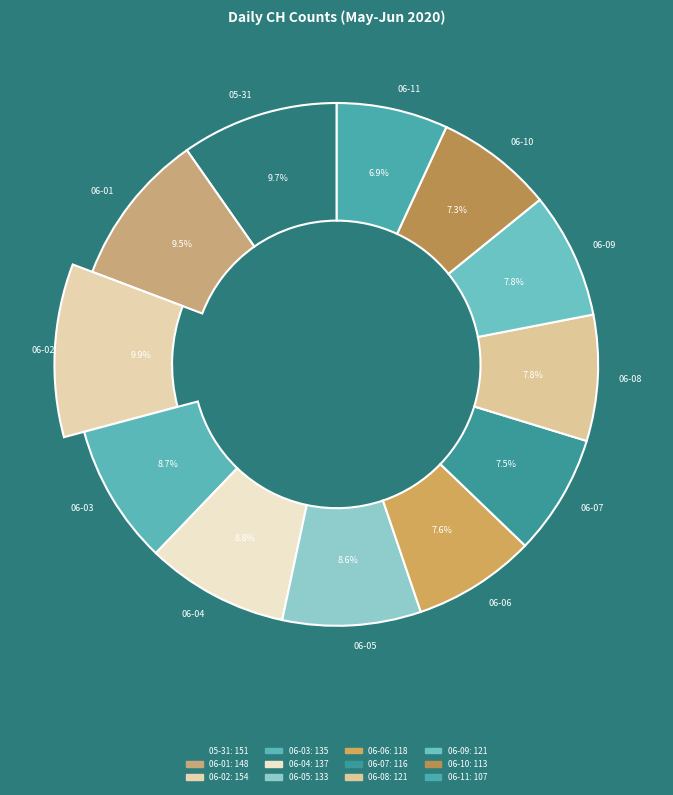

Does 2020-06-09 represent more than half of the total?

No